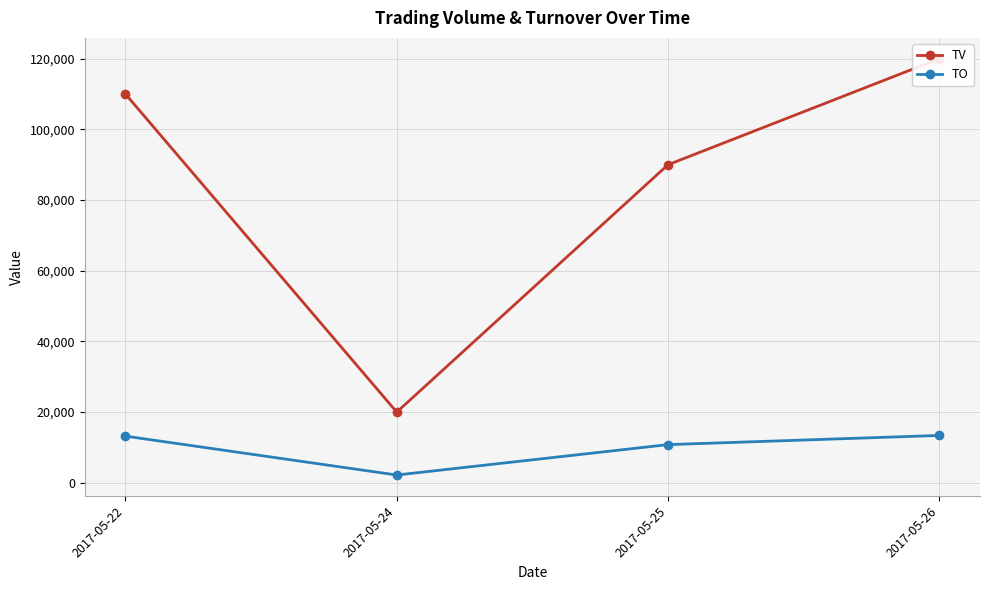

How many lines are shown in the chart?

2